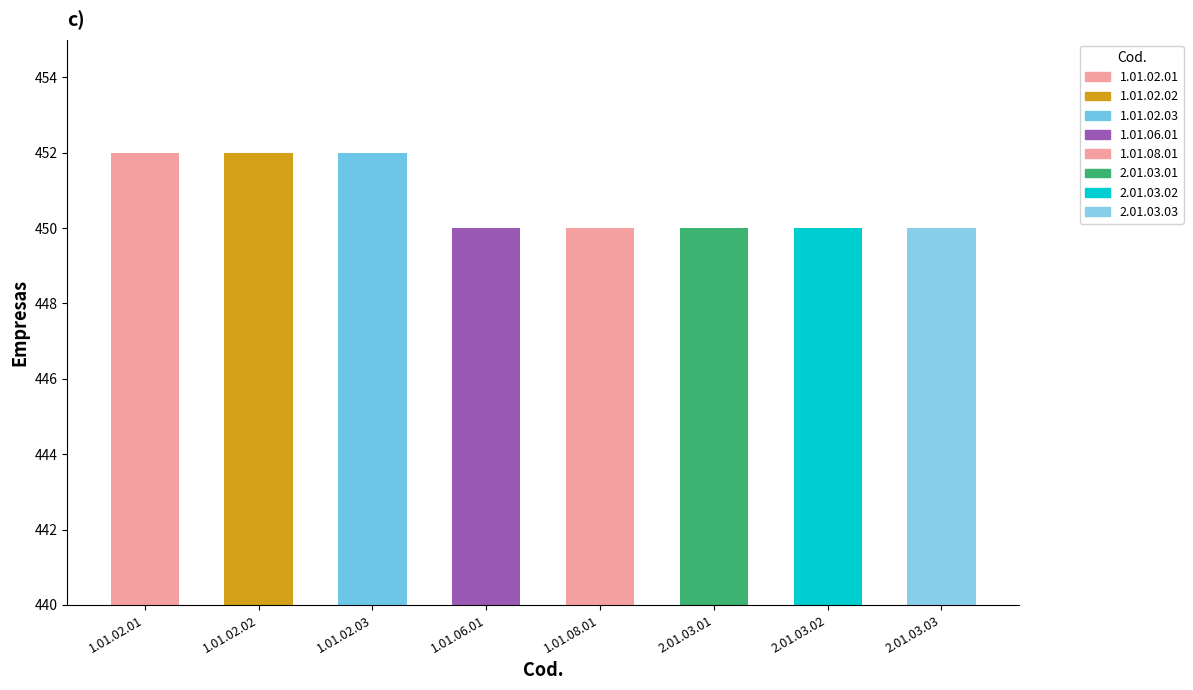

Reading right to left, transcribe all the data shown in this chart.

450	450	450	450	450	452	452	452